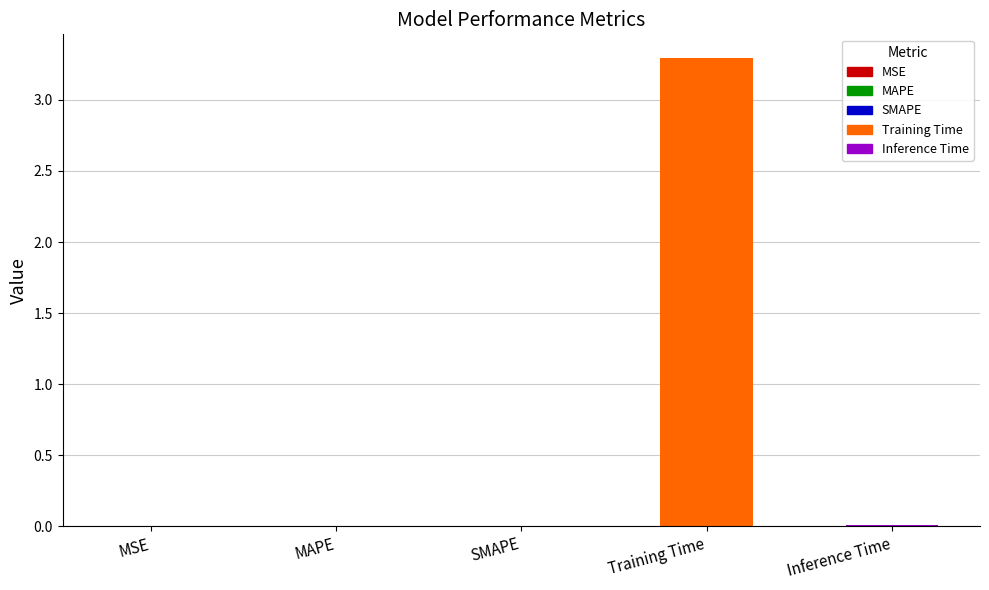

The value at MAPE is 0.0. True or false?

True